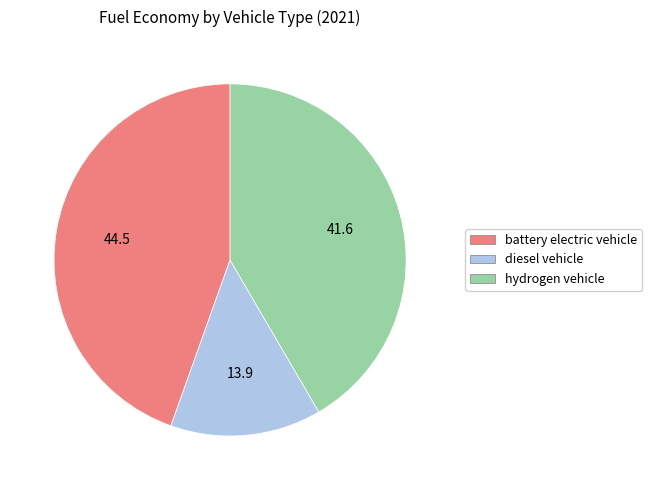

Rank the categories by value from lowest to highest.

diesel vehicle, hydrogen vehicle, battery electric vehicle